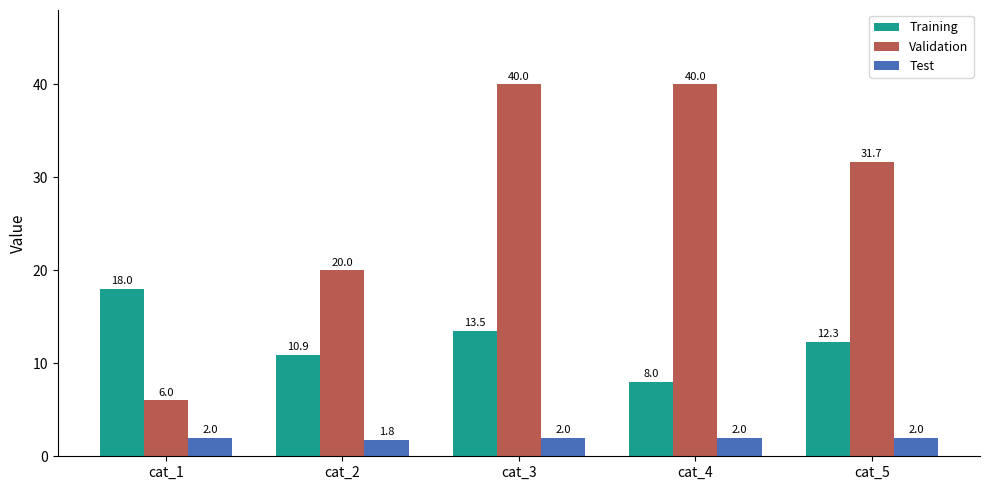

What is the sum of all Validation values?

137.7